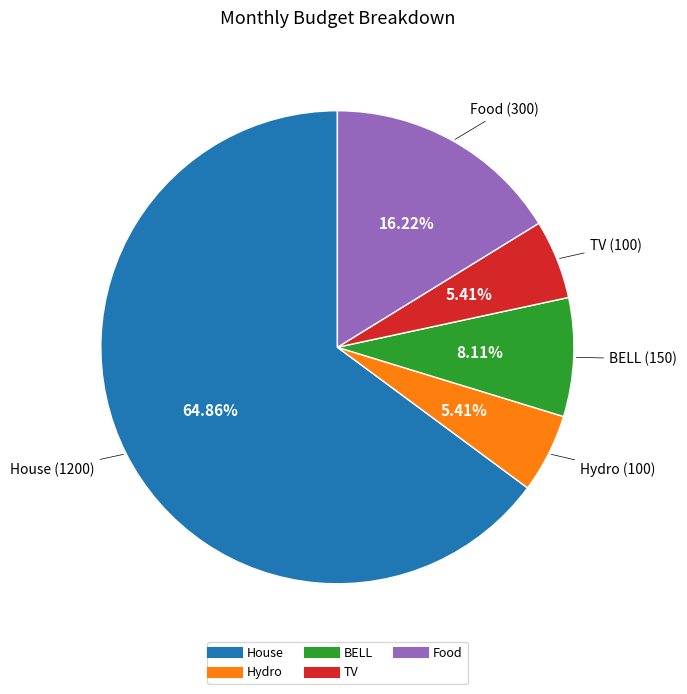

To the nearest percent, what is the combined percentage of Food and TV?

22%